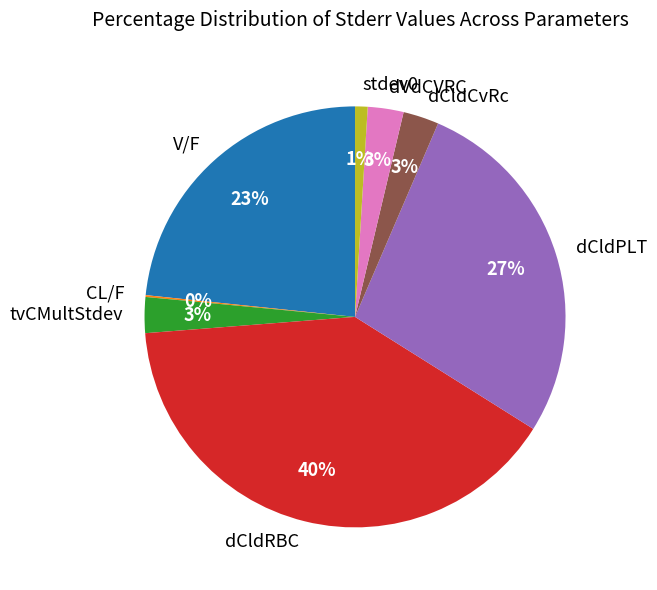

Which has a higher value, dCldCvRc or dCldRBC?

dCldRBC